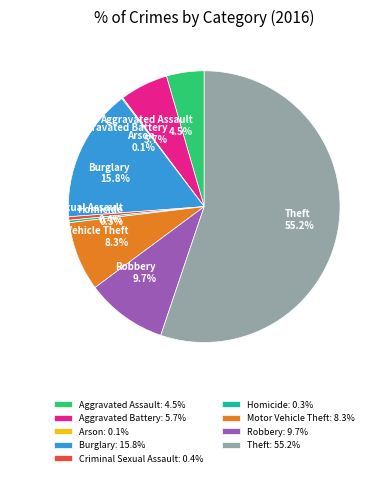

To the nearest percent, what is the average slice percentage?

11%